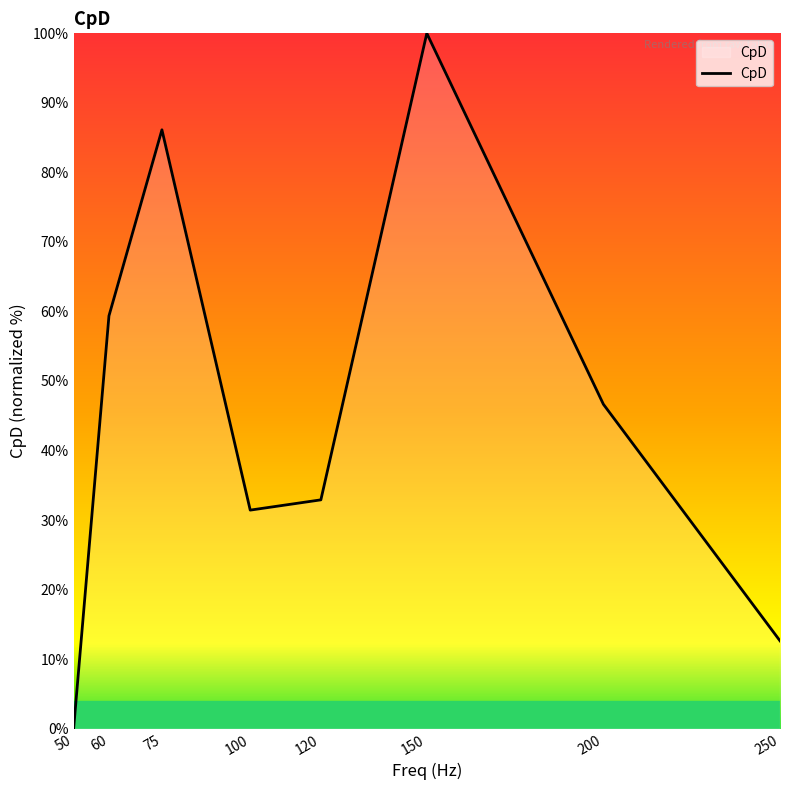

At which category does the data reach its first local valley?

100